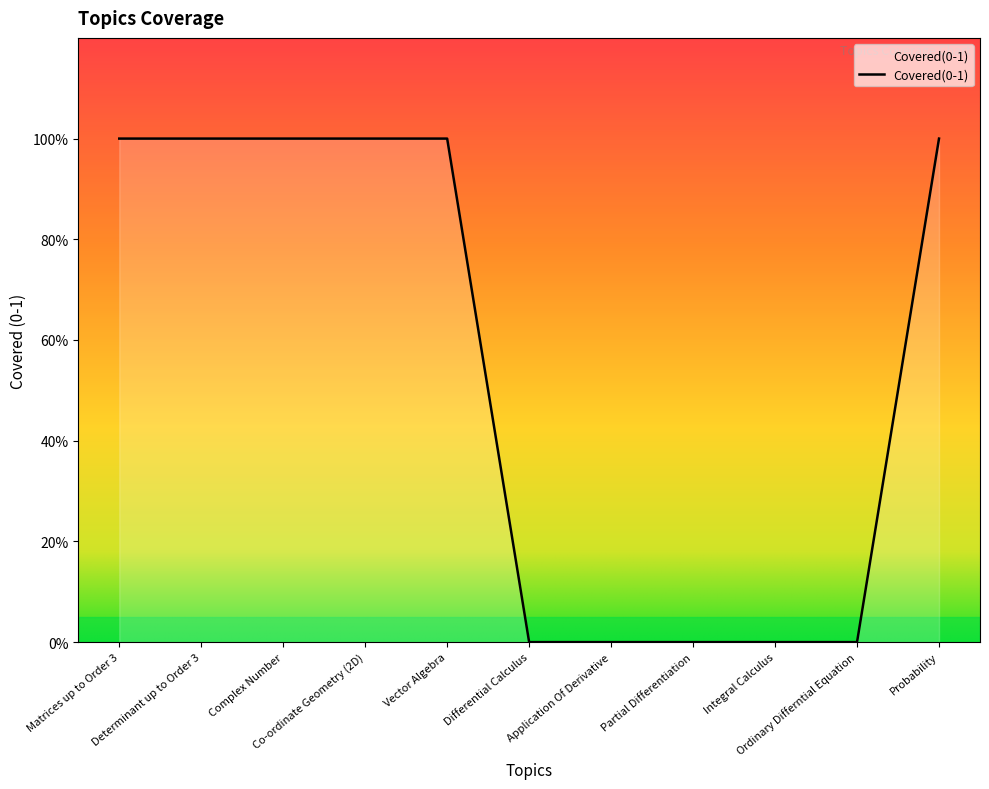

Which label corresponds to the smallest value in the chart?

Differential Calculus